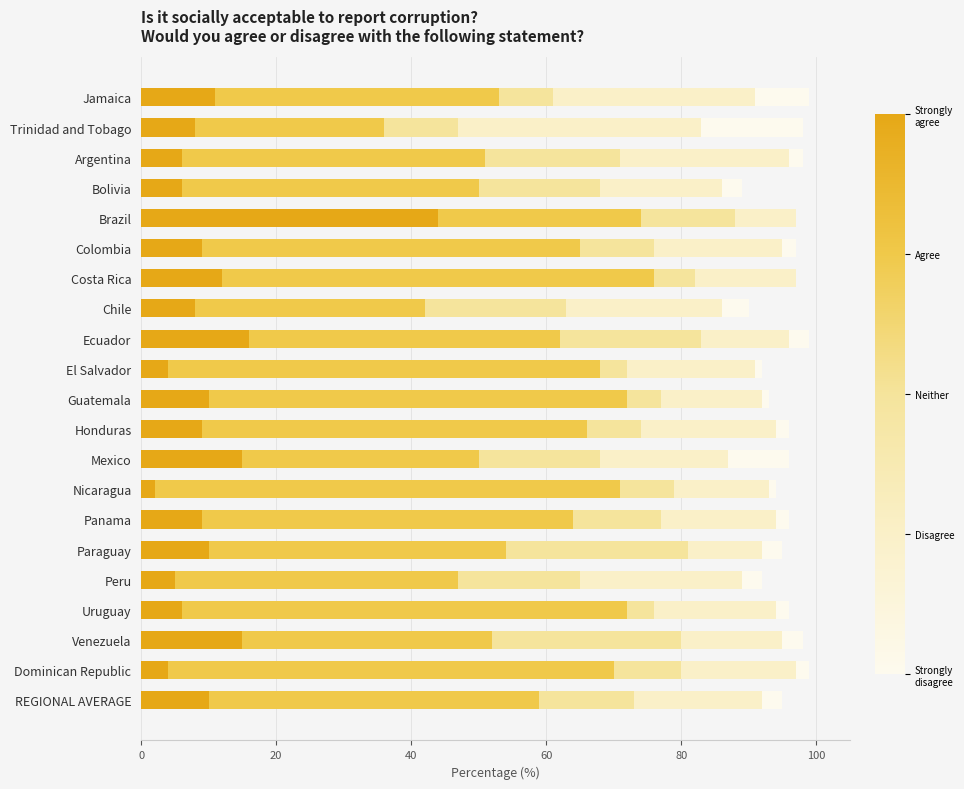

How many series are shown in this chart?

5